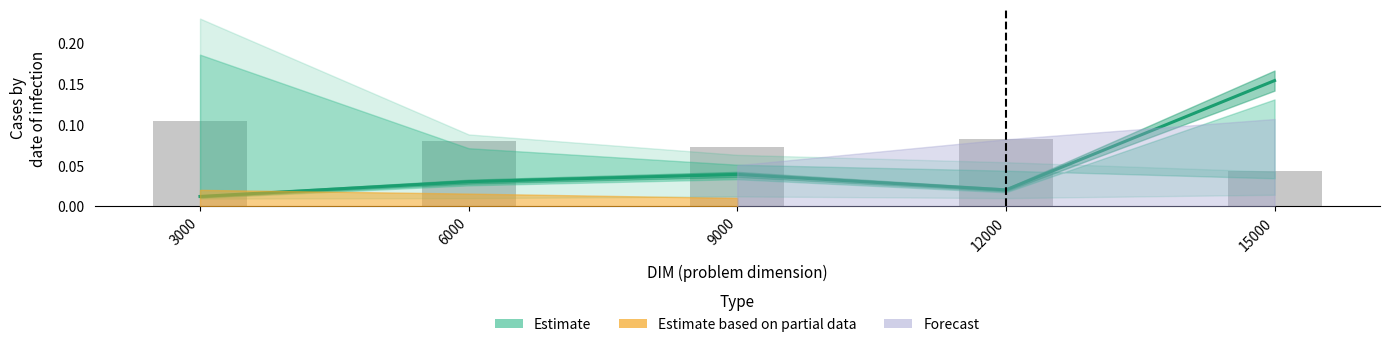

Are the bars grouped side by side (vs. stacked)?

No